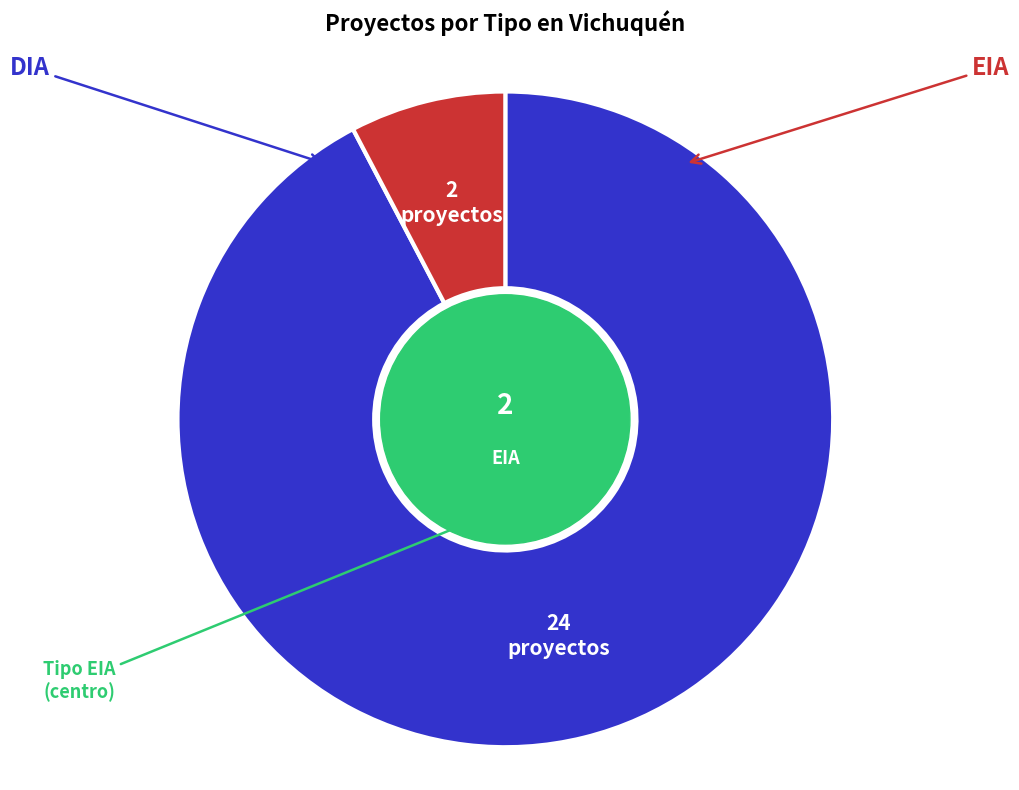

Is the sum of EIA and DIA greater than half?

Yes